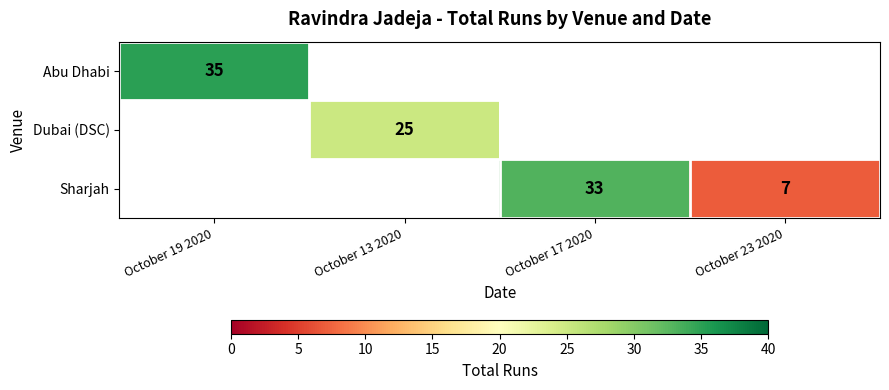

The value of Abu Dhabi at October 19 2020 is 47. True or false?

False